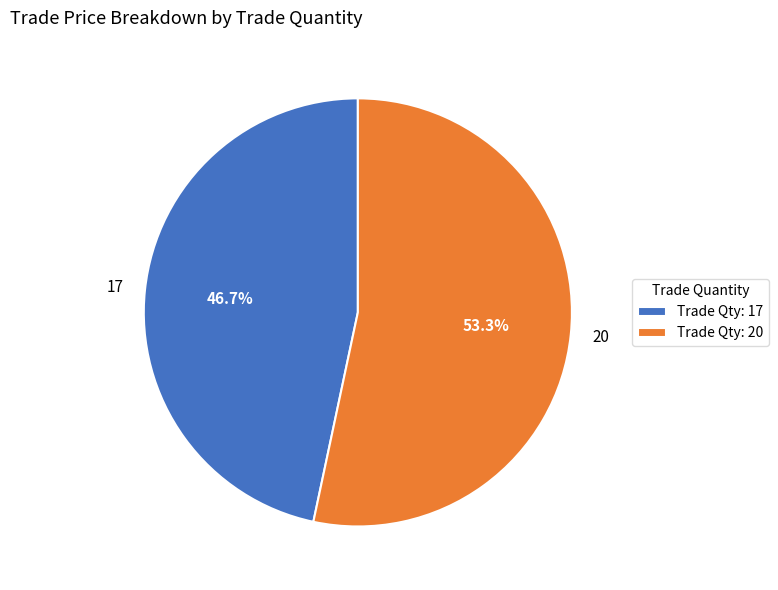

Approximately how many times larger is the value at 20 compared to 17?

1.1